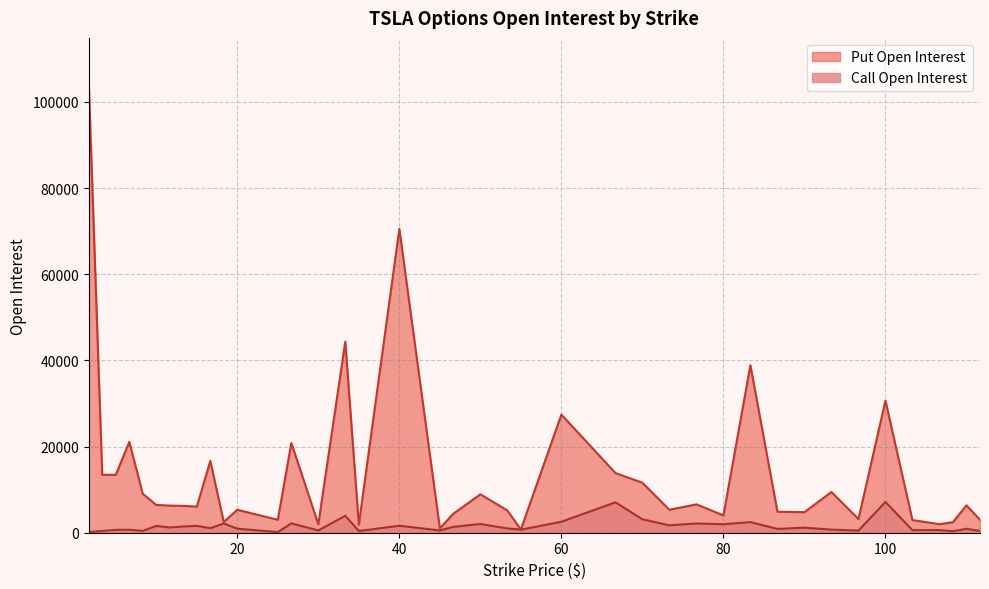

In Put Open Interest, how many points are lower than both neighbors (excluding endpoints)?

13